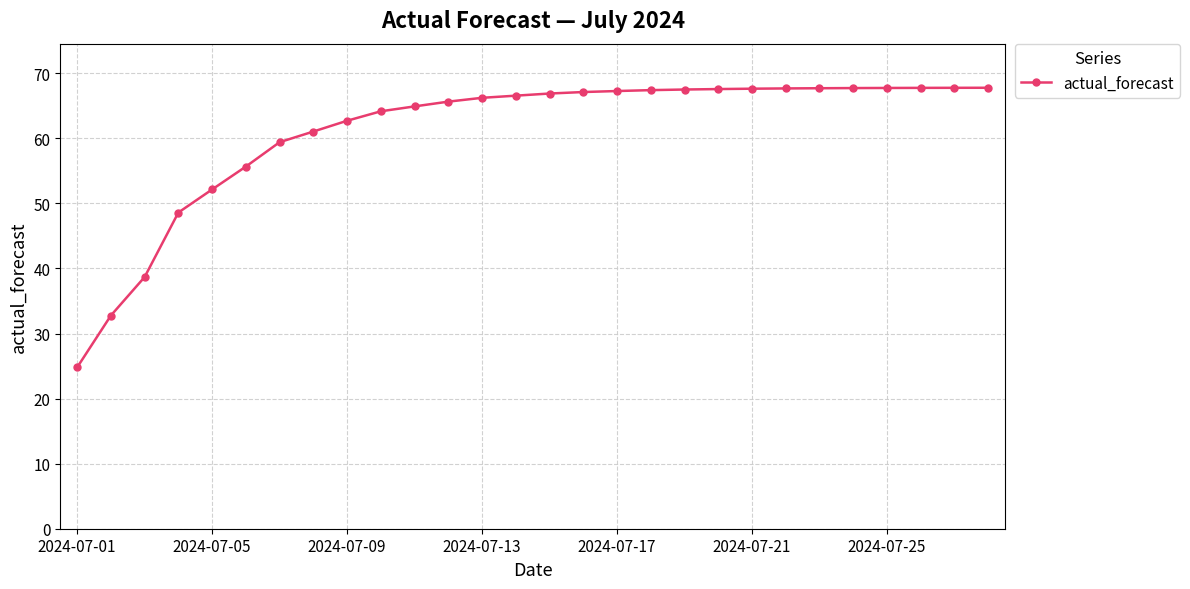

What is the difference between the maximum and minimum values?

43.0